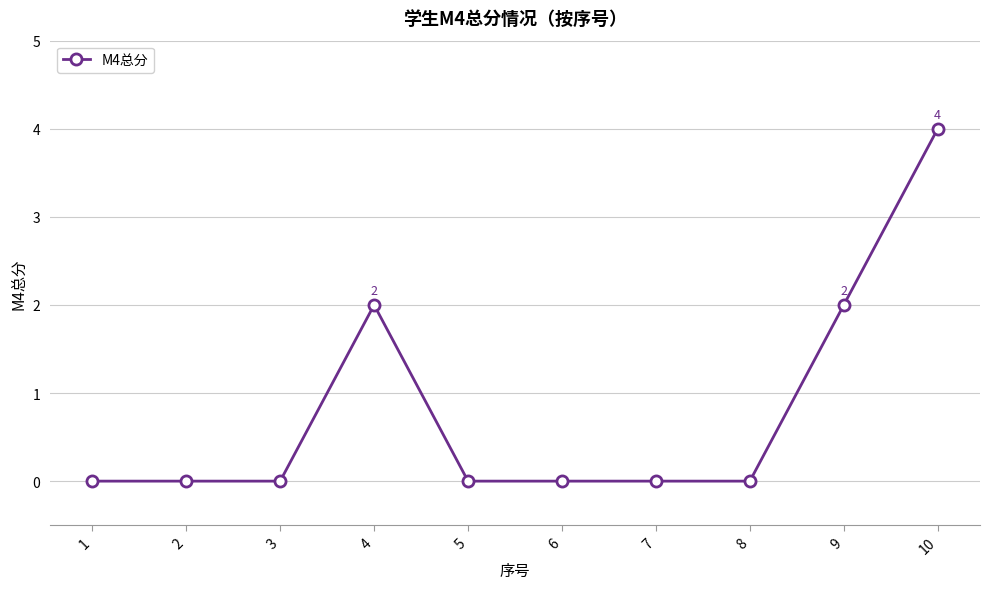

Count the number of categories in the chart.

10